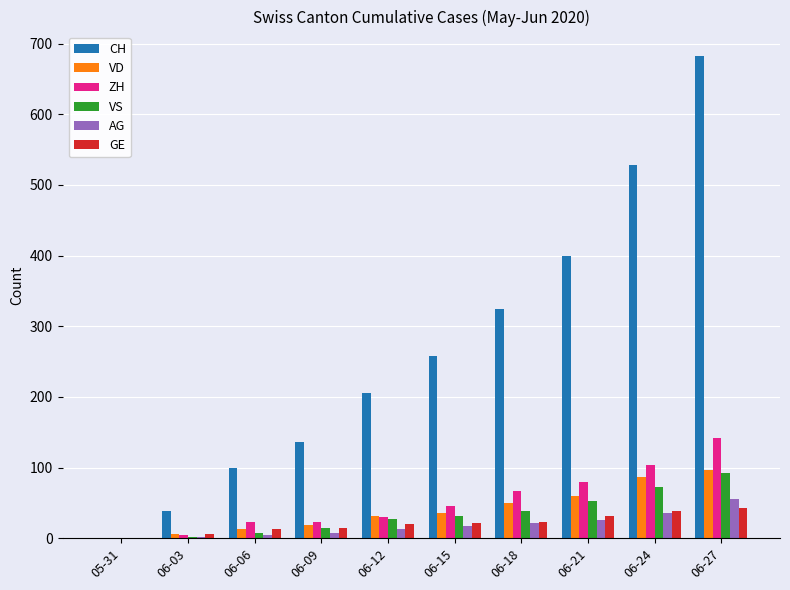

What is the maximum value for VS?

92